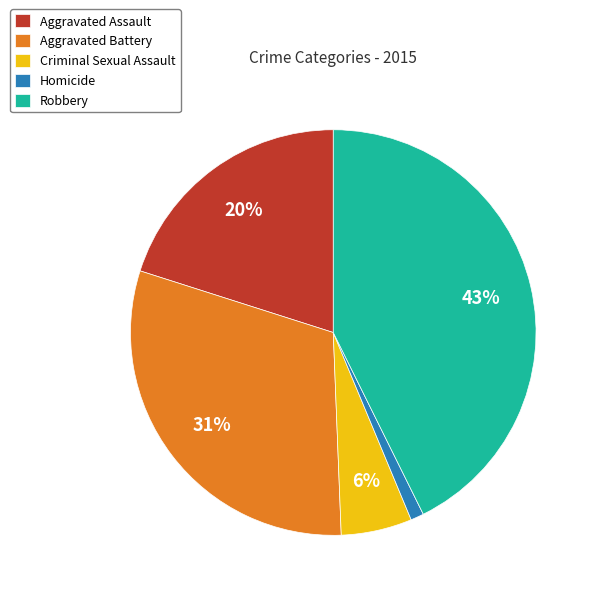

Between Aggravated Battery and Aggravated Assault, which is larger?

Aggravated Battery